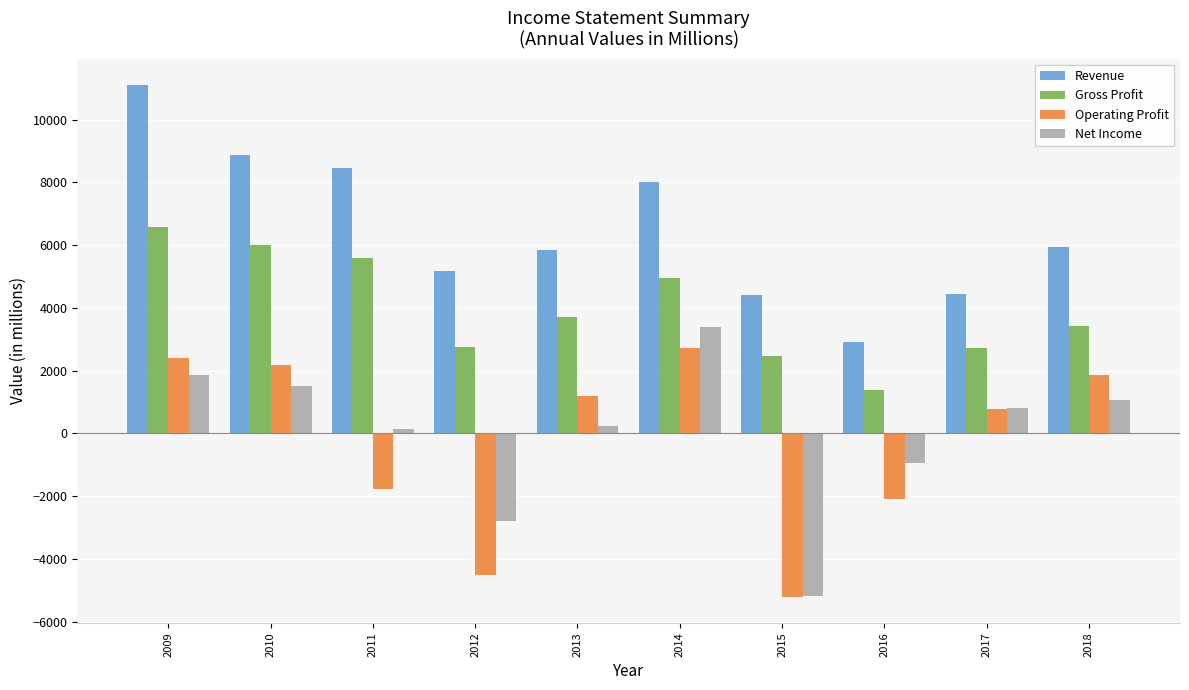

How many data points in Revenue are less than 5939?

5